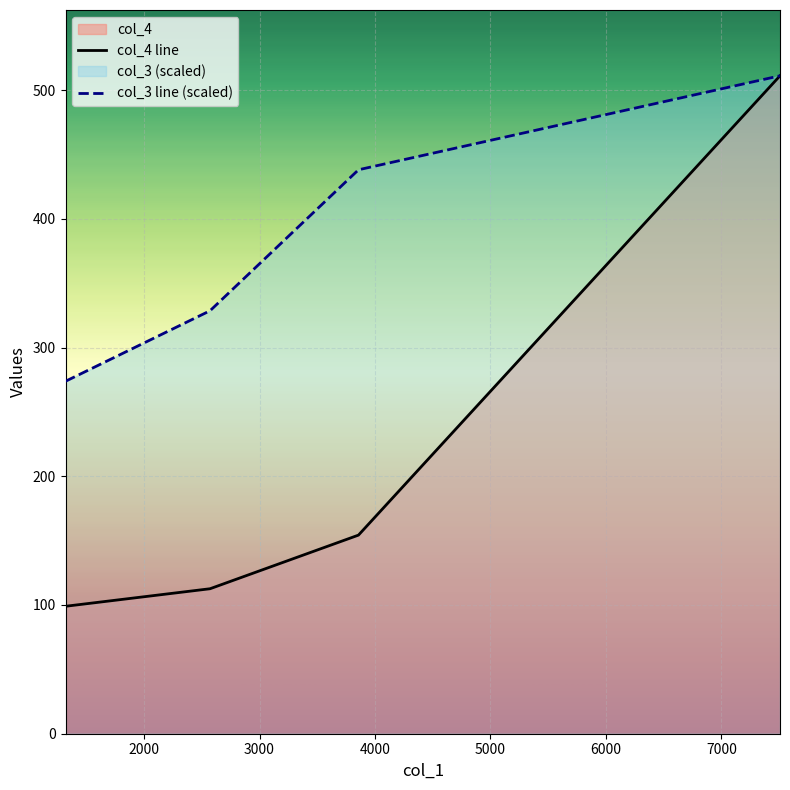

Which series has the widest spread of values?

col_4 line